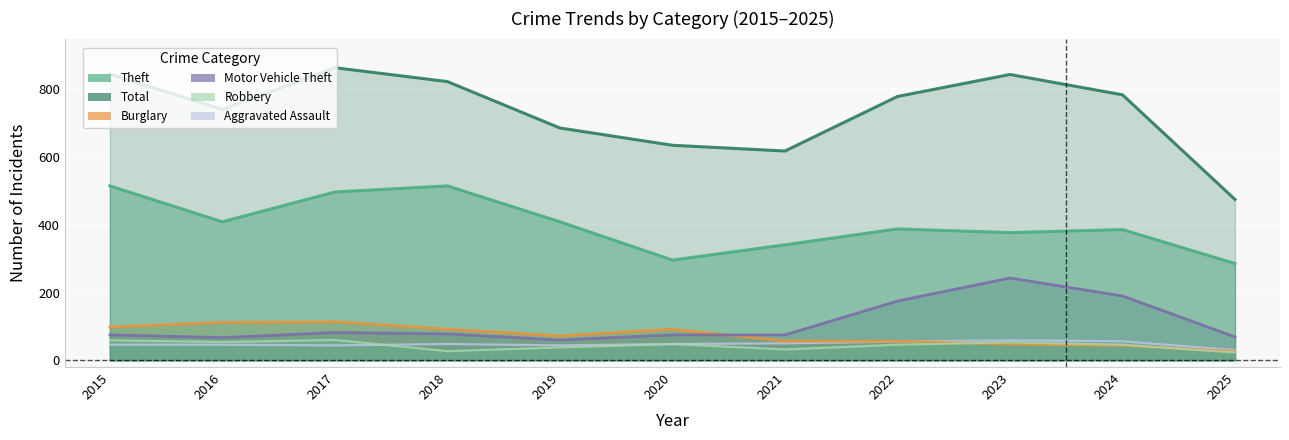

At which category is the sum across all series the highest?

2017